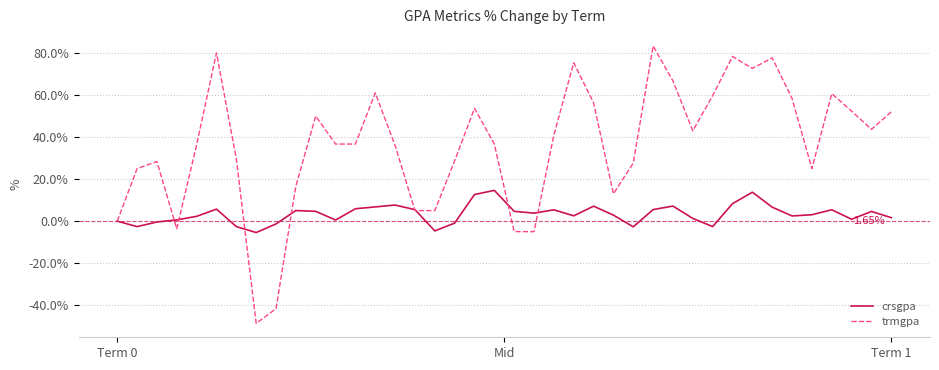

Which series has the widest spread of values?

trmgpa